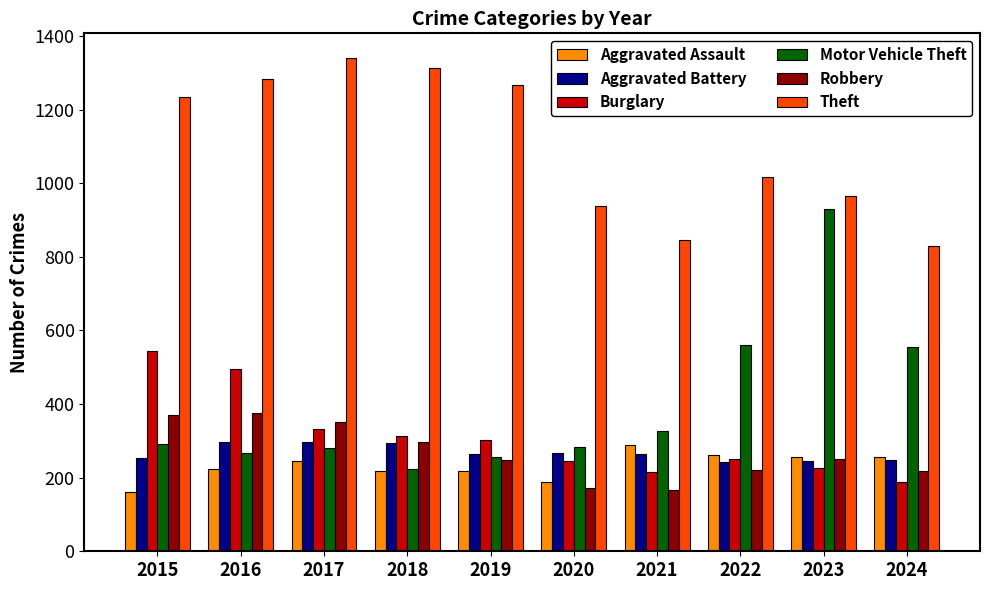

At 2021, list the series in order from smallest to largest.

Robbery, Burglary, Aggravated Battery, Aggravated Assault, Motor Vehicle Theft, Theft